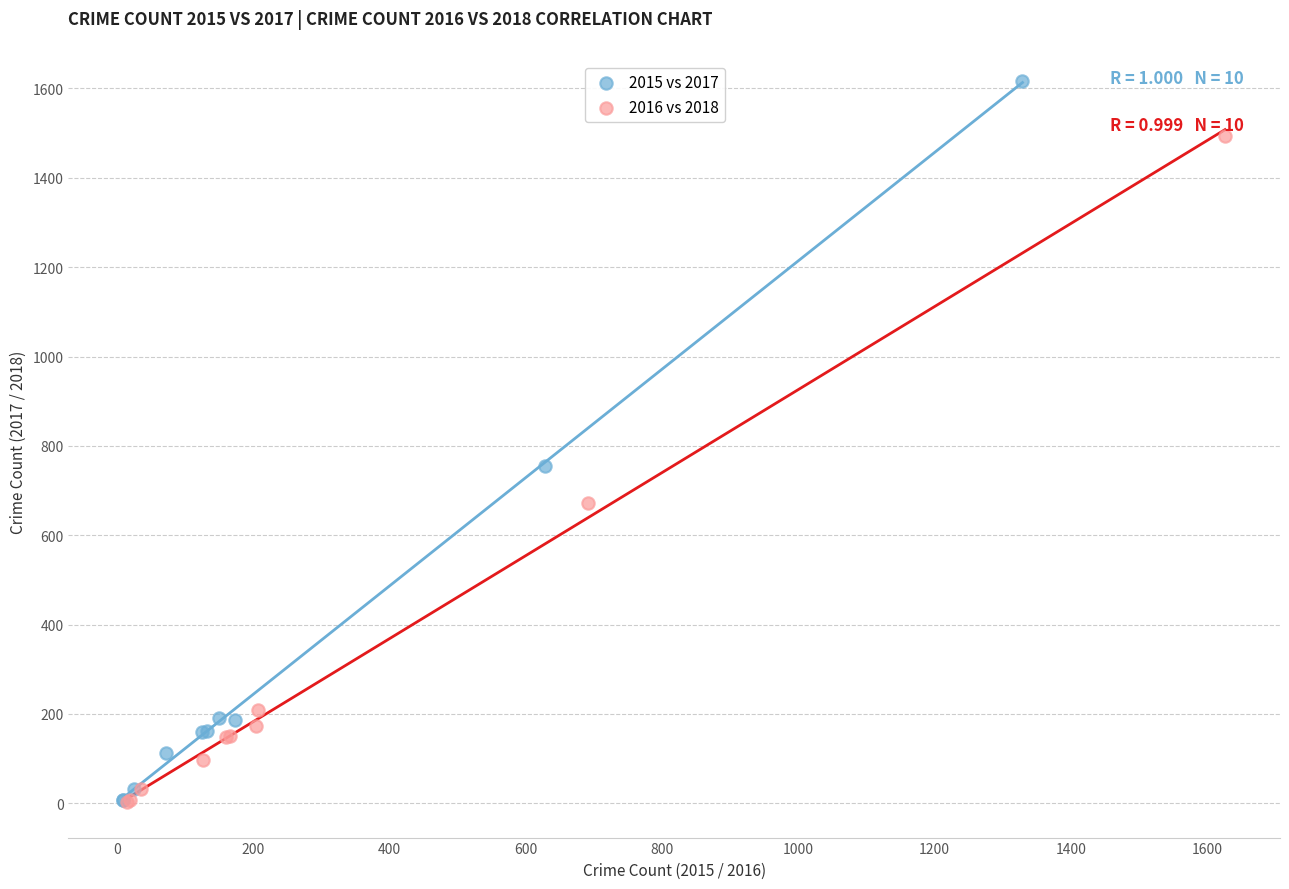

Which series contains the highest Y value?

2015 vs 2017